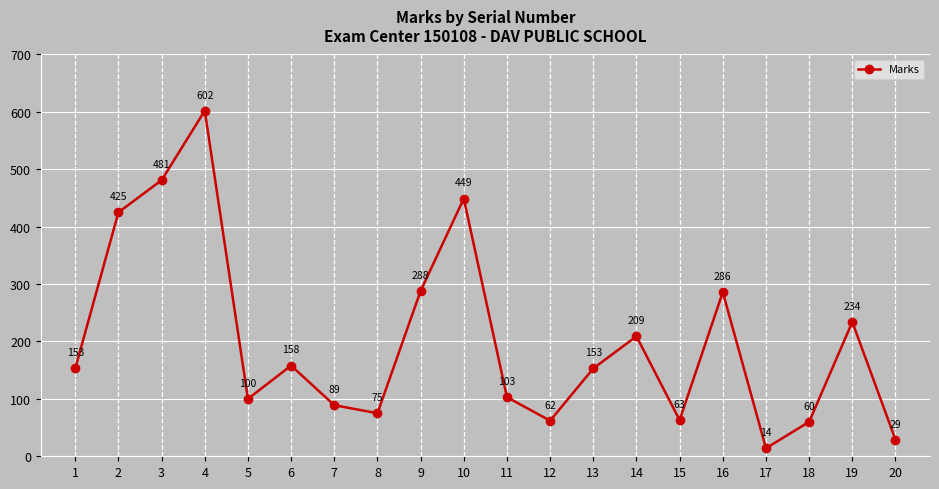

How many distinct data groups are displayed?

1